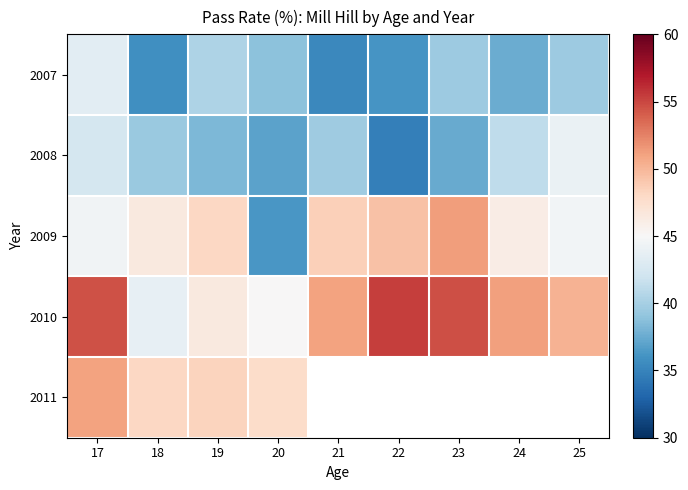

What is the smallest value displayed?

34.8